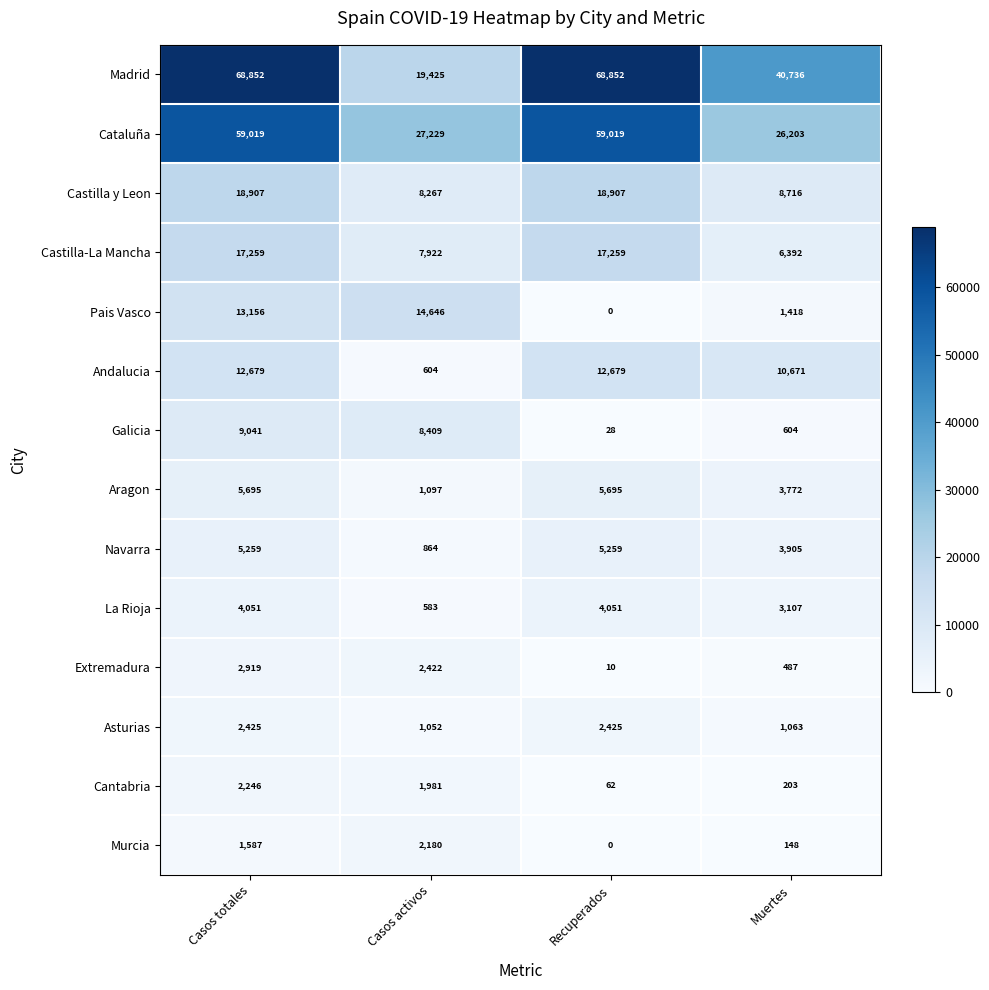

Which series changed the most between Casos totales and Recuperados?

Pais Vasco